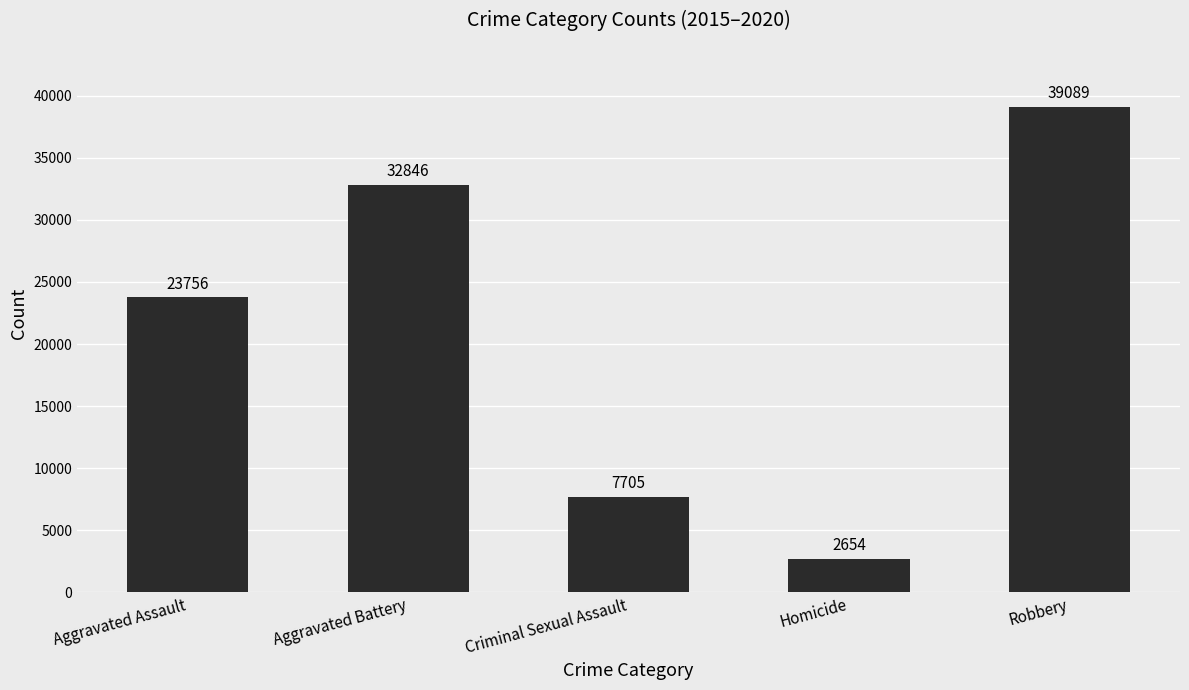

Reading right to left, what are all the values shown in this chart?

39089	2654	7705	32846	23756